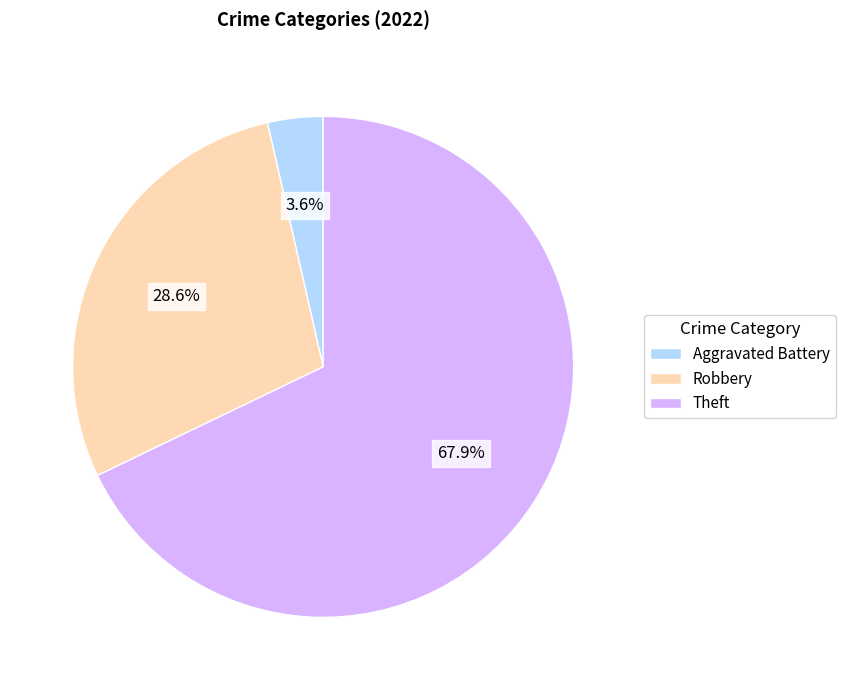

Does any single category account for the majority?

Yes